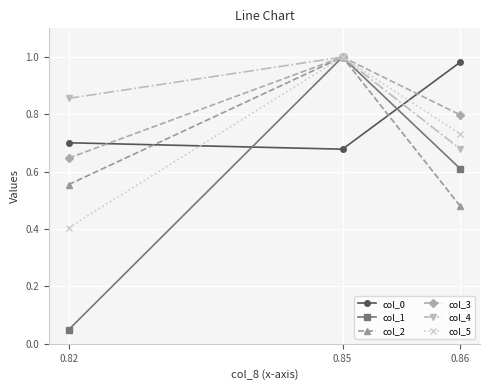

What is the value of the col_5 point at the 1st from the left?

0.4